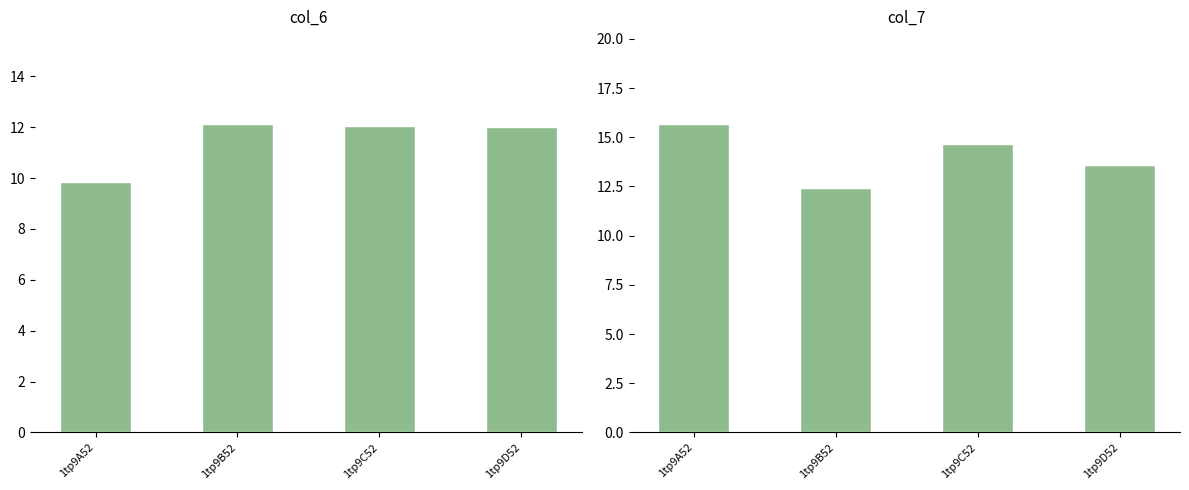

What is the difference between the highest and lowest values at 1tp9B52?

0.3